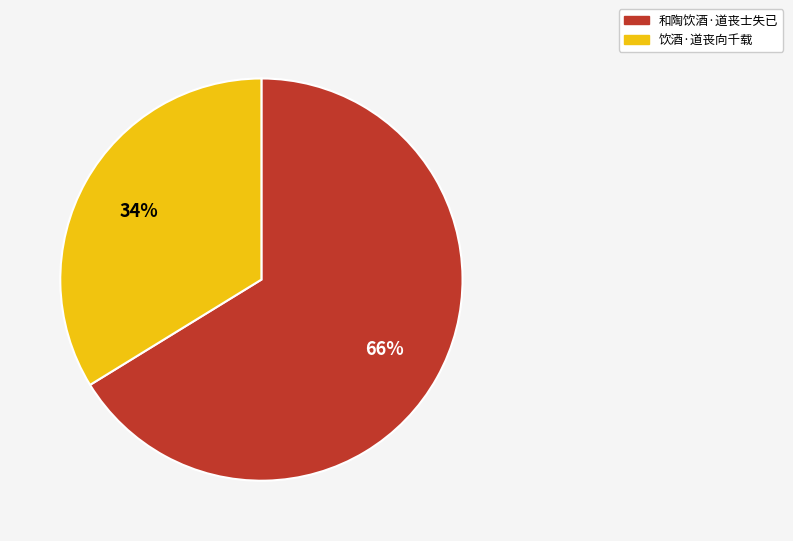

Which has a higher value, 饮酒·道丧向千载 or 和陶饮酒·道丧士失已?

和陶饮酒·道丧士失已